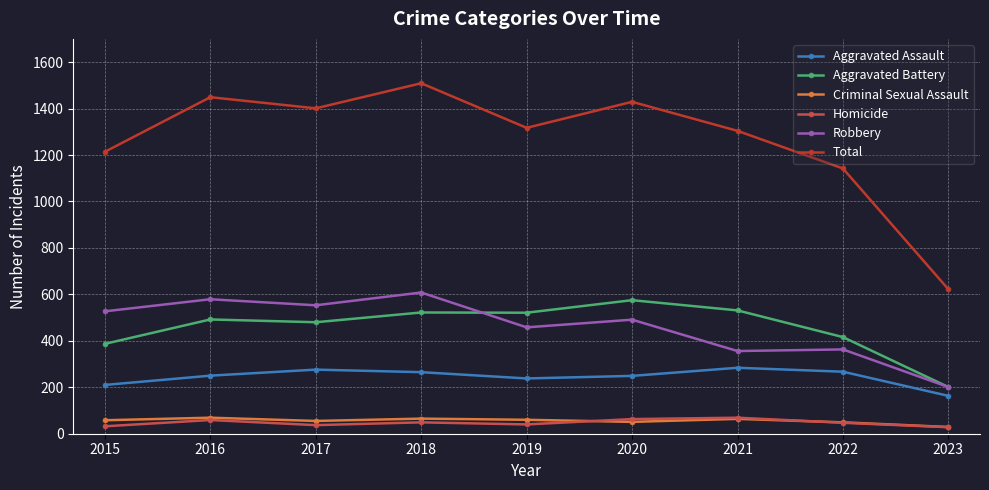

Between which two adjacent categories do Aggravated Battery and Robbery first intersect?

2018 and 2019